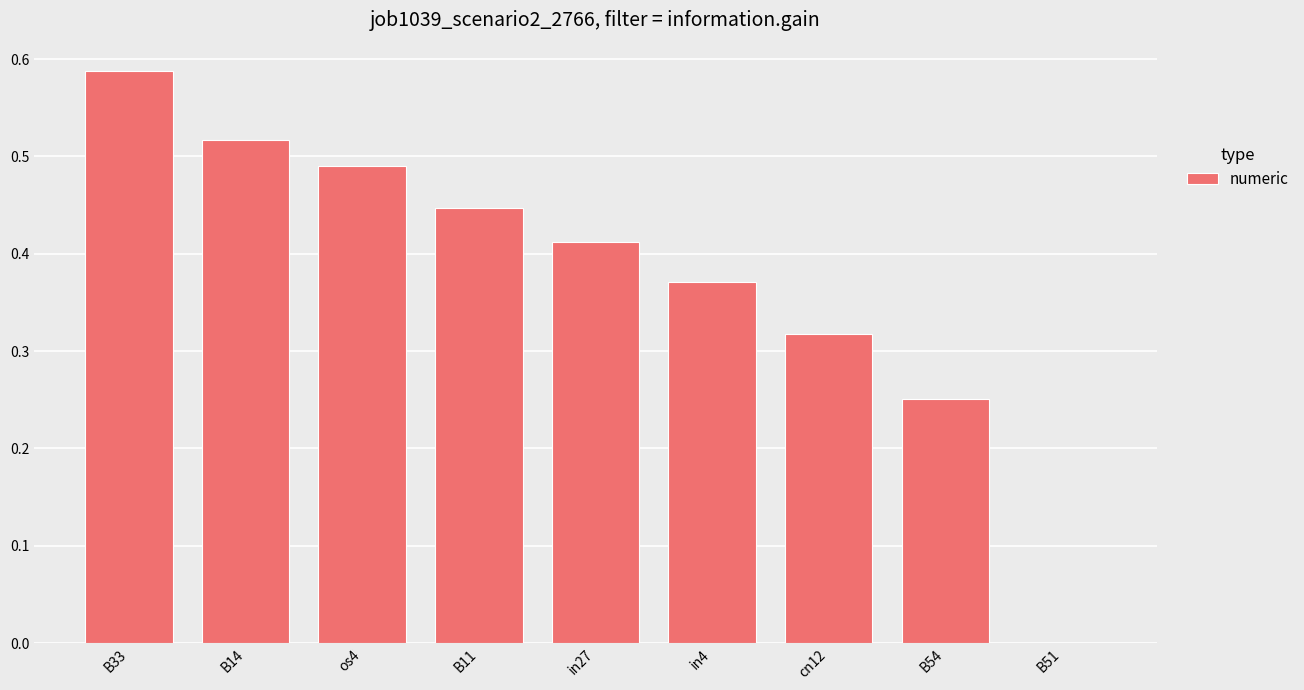

Which category has the highest value across all series?

B33